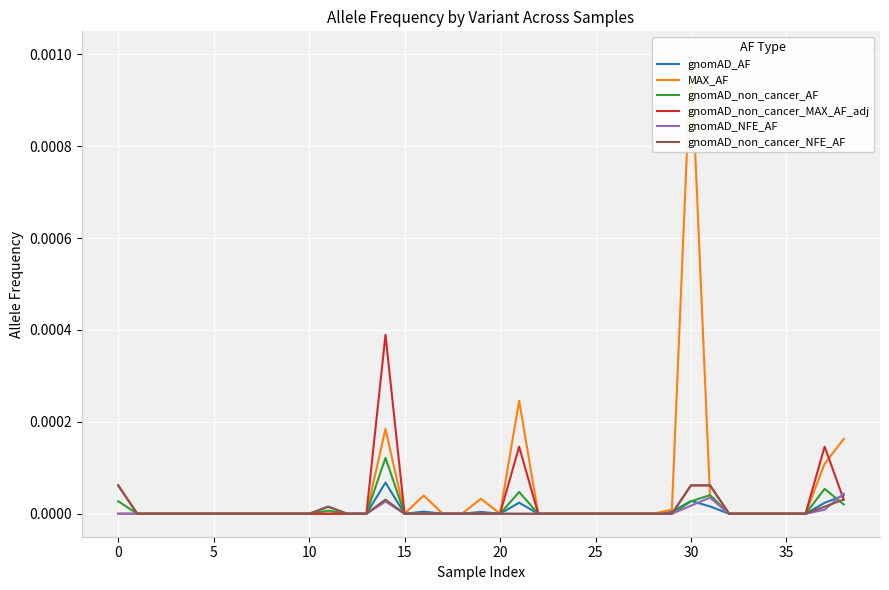

Which category has the highest value across all series?

30